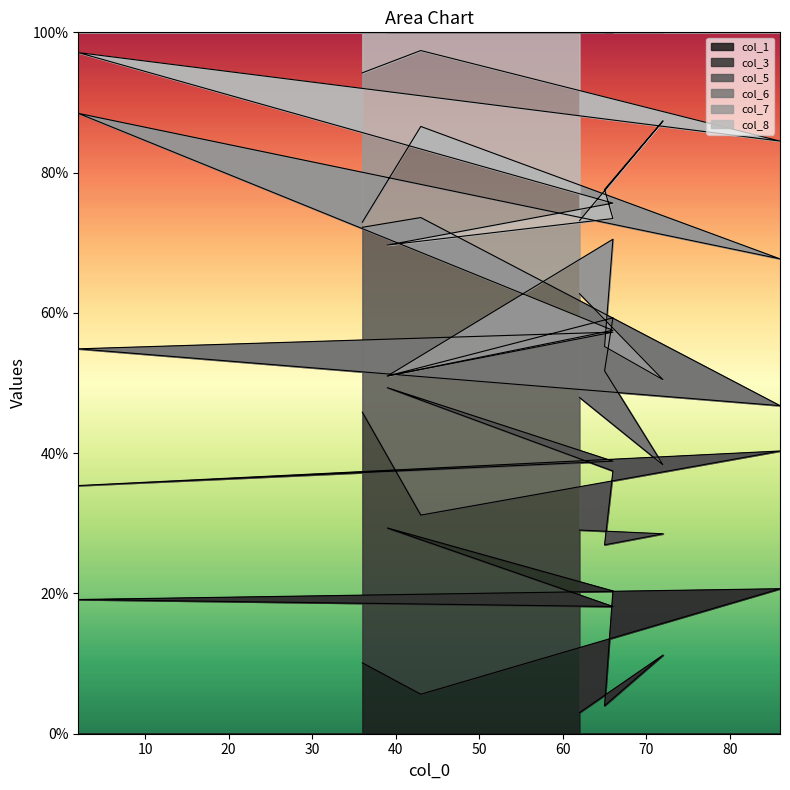

How many interior local valleys does the col_7 series have?

3